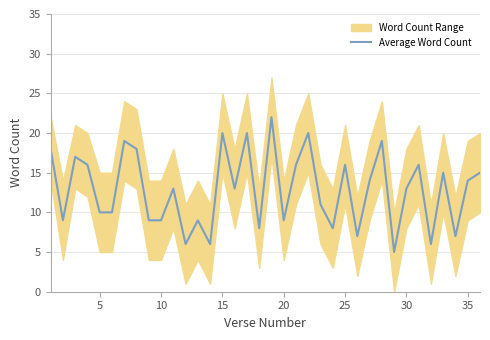

What is the highest value of the Average Word Count series?

22